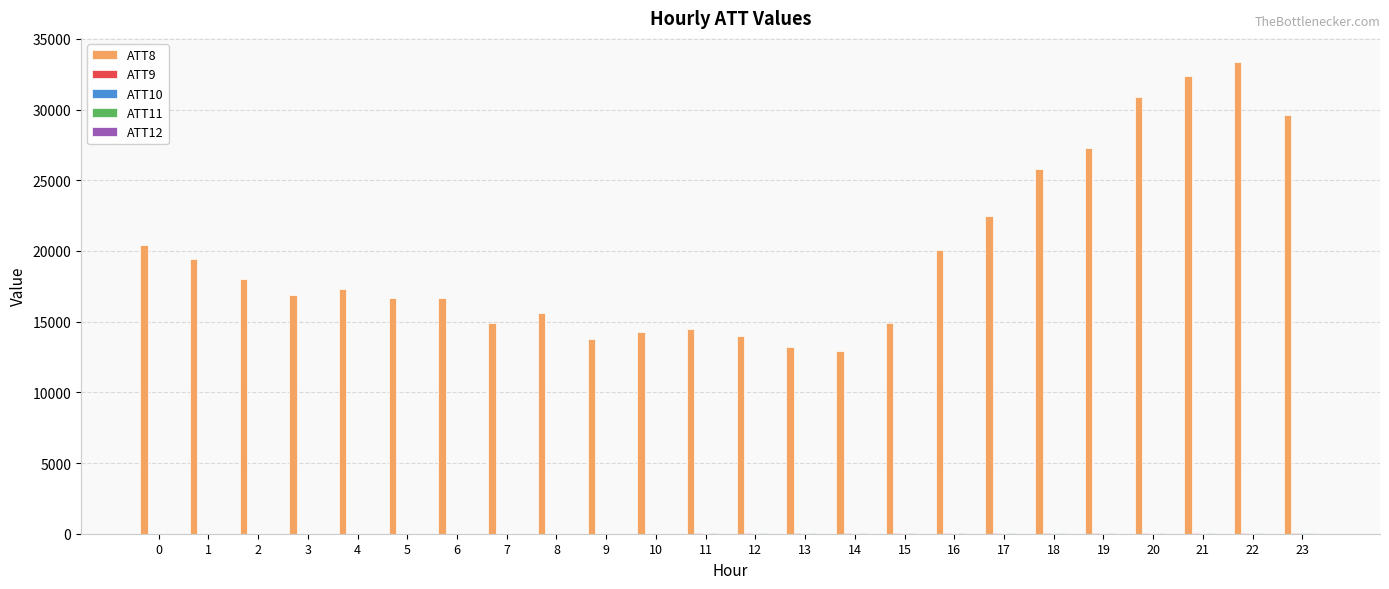

What is the difference between the maximum and minimum values in the ATT12 series?

13.2